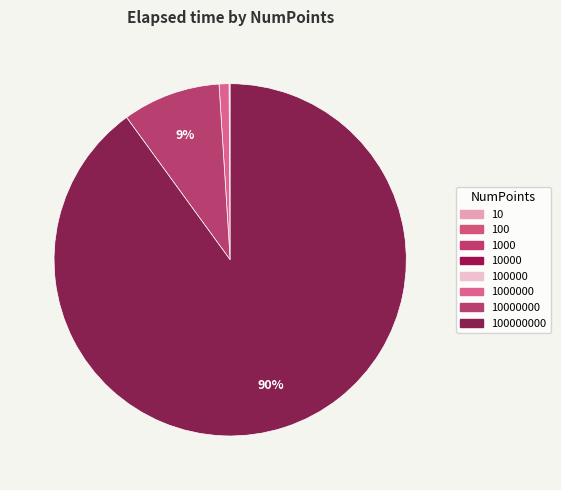

Which category has the biggest portion of the pie?

100000000